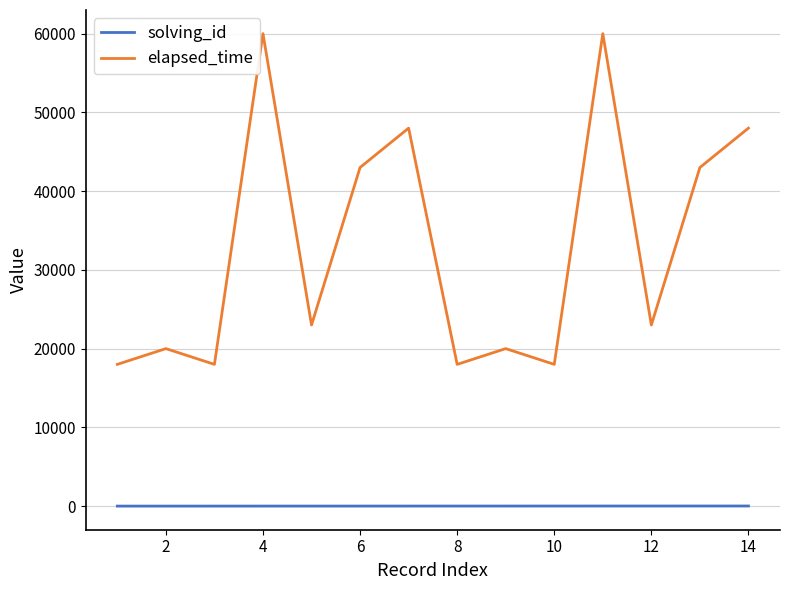

What is the maximum value shown in the chart?

60000